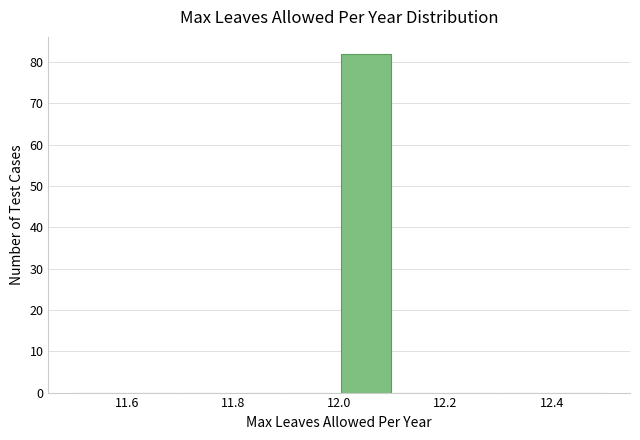

Reading left to right, transcribe this chart: for each bar, give the range it covers on the x-axis and its height. The values are not printed on the chart, so give them approximately, as read against the axis.

11.5 to 11.6: 0
11.6 to 11.7: 0
11.7 to 11.8: 0
11.8 to 11.9: 0
11.9 to 12.0: 0
12.0 to 12.1: 82
12.1 to 12.2: 0
12.2 to 12.3: 0
12.3 to 12.4: 0
12.4 to 12.5: 0